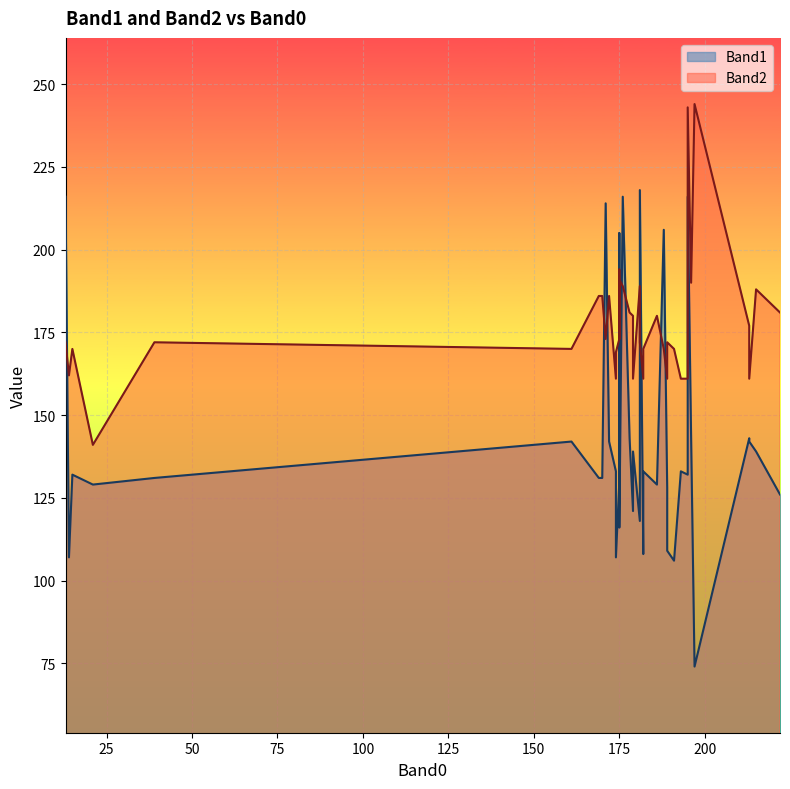

What is the average value of the Band1 series?

142